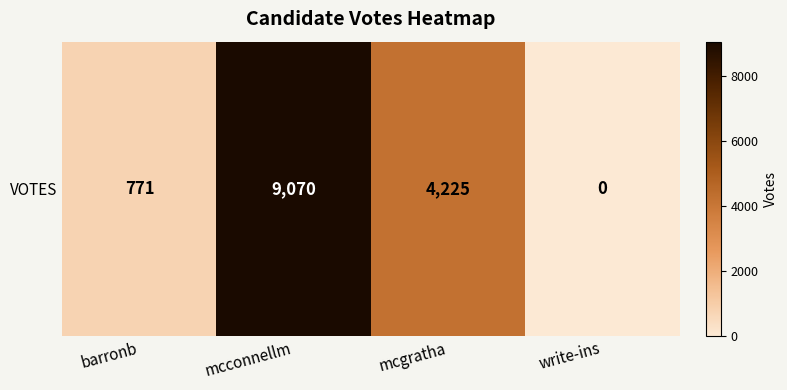

What is the difference between the maximum and minimum values?

9070